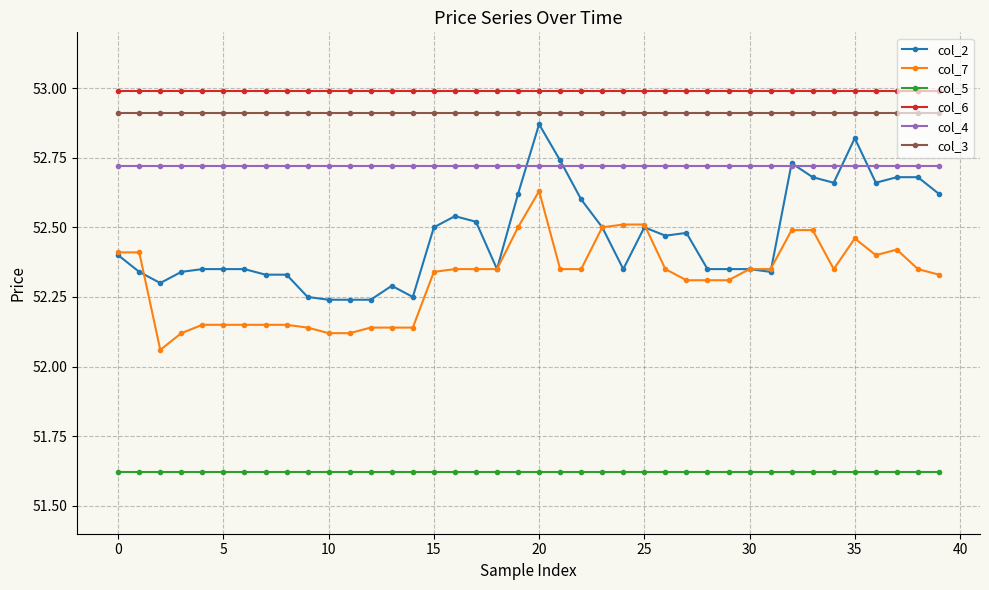

True or false: col_6 and col_3 intersect in this chart.

False